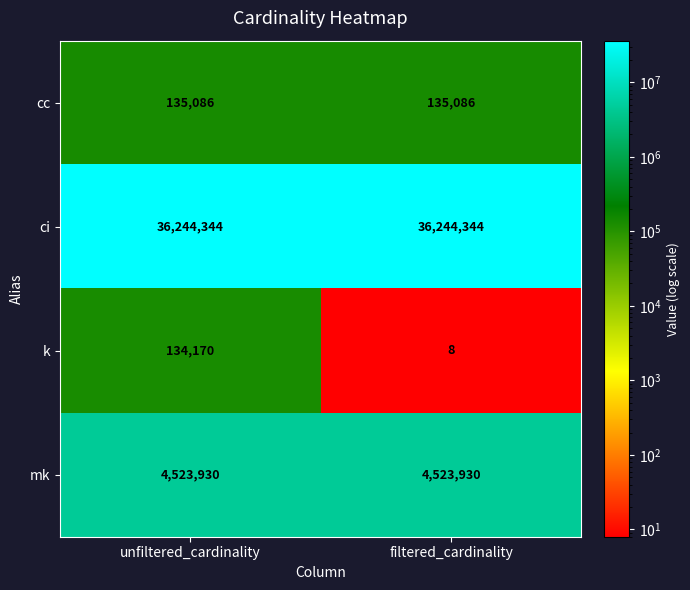

Count the number of data series in this chart.

4